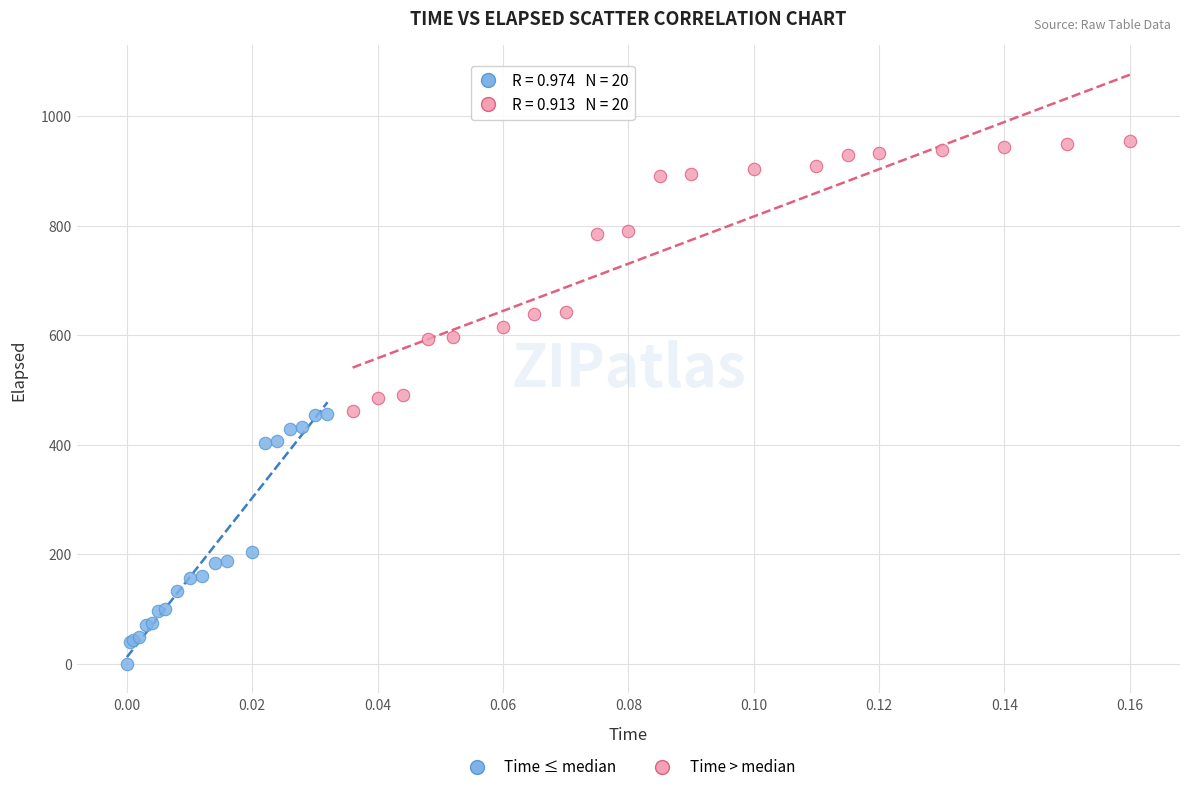

Which series has the largest Y range (max minus min)?

Time > median